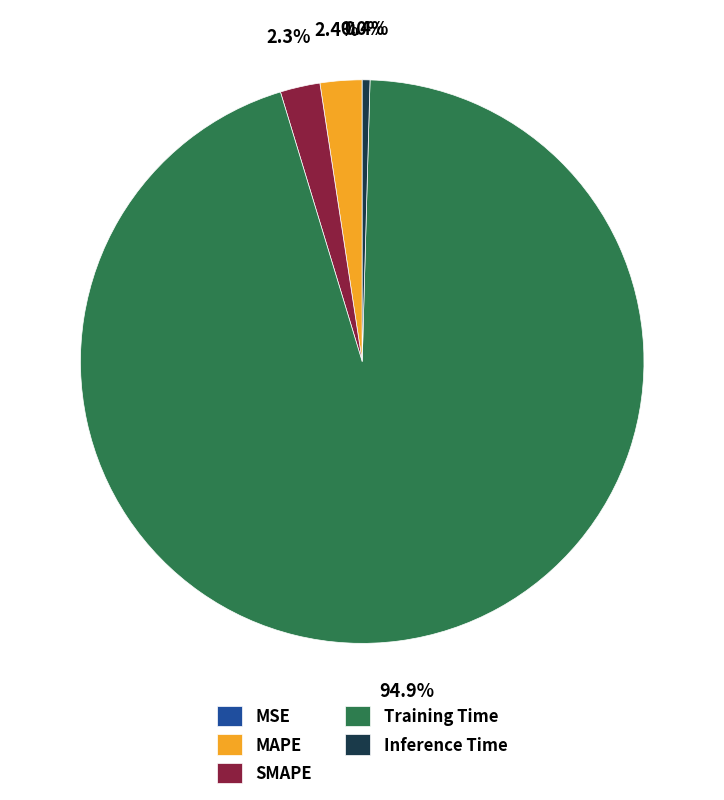

Which slice represents more than half of the pie?

Training Time